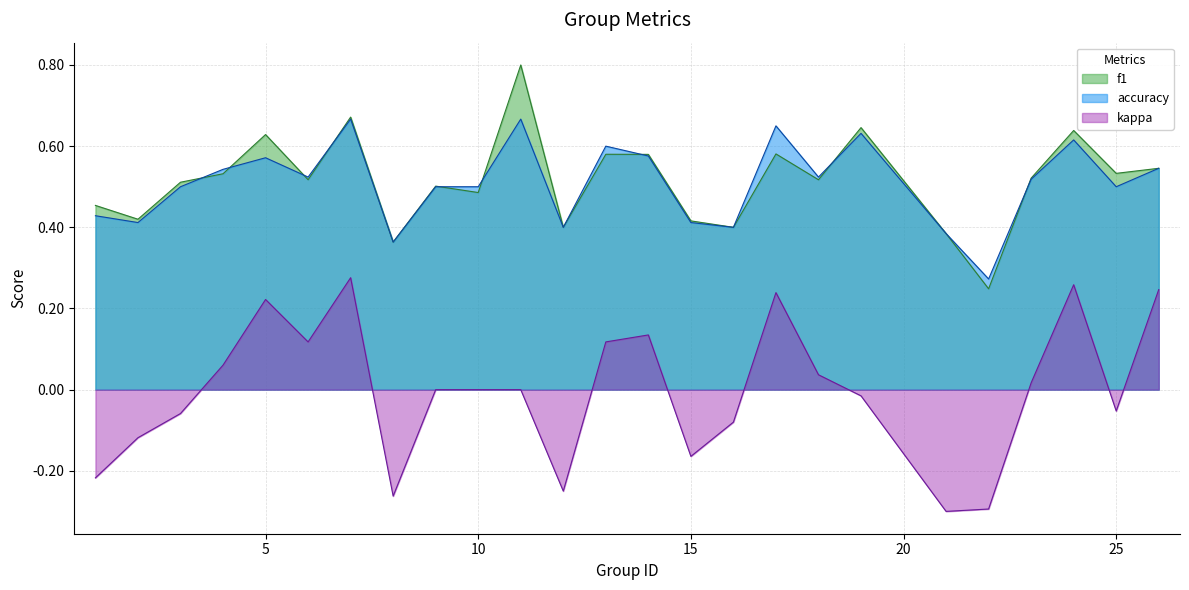

What is the spread (max minus min) of values at 3?

0.6